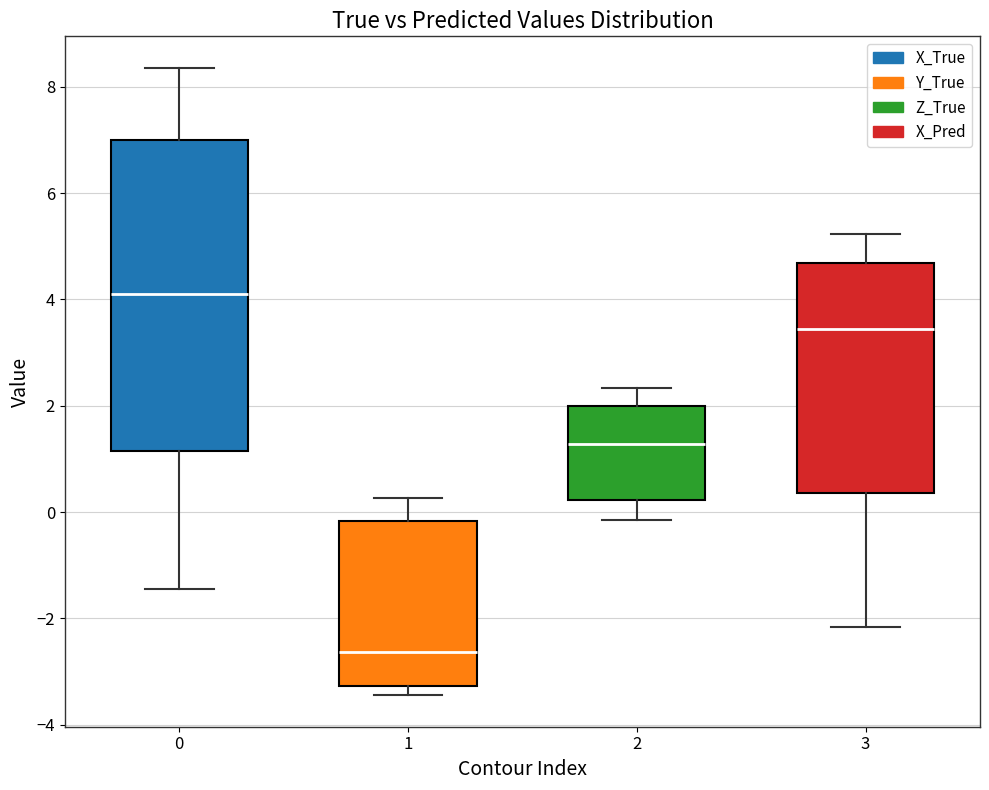

Reading left to right, transcribe this box plot: for each box, give where its median line is, the range the box spans, and where its two whiskers end, as read against the y-axis. The values are not printed on the chart, so give them approximately, as read against the axis.

0: median 4.0, box 1.2 to 7.0, whiskers -1.4 to 8.4
1: median -2.6, box -3.2 to -0.2, whiskers -3.4 to 0.2
2: median 1.2, box 0.2 to 2.0, whiskers -0.2 to 2.4
3: median 3.4, box 0.4 to 4.6, whiskers -2.2 to 5.2